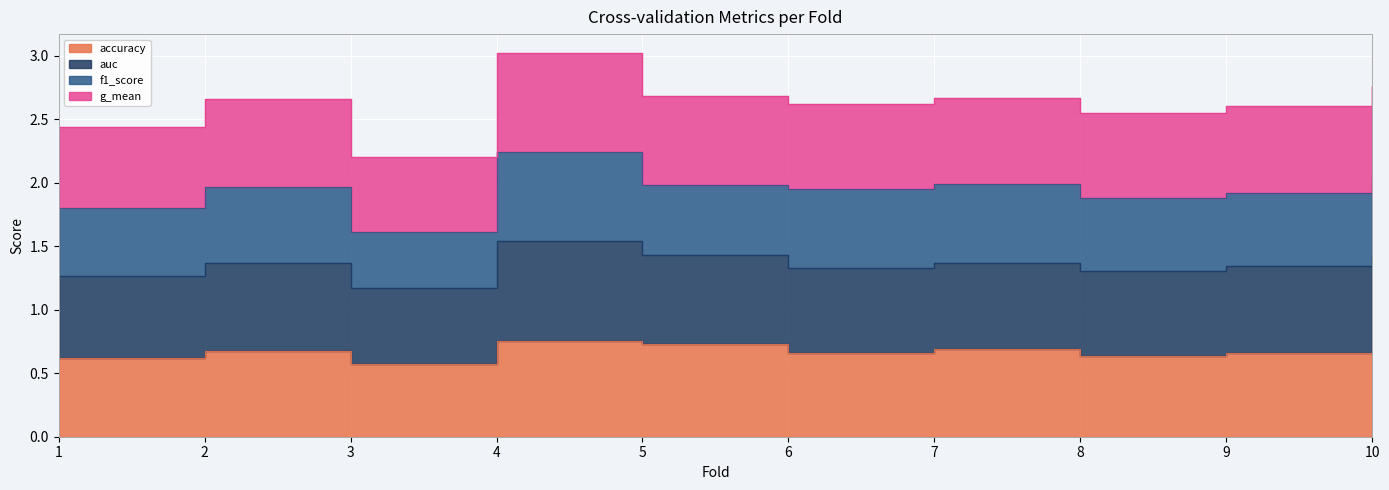

Where is g_mean nearest to the value 1?

3